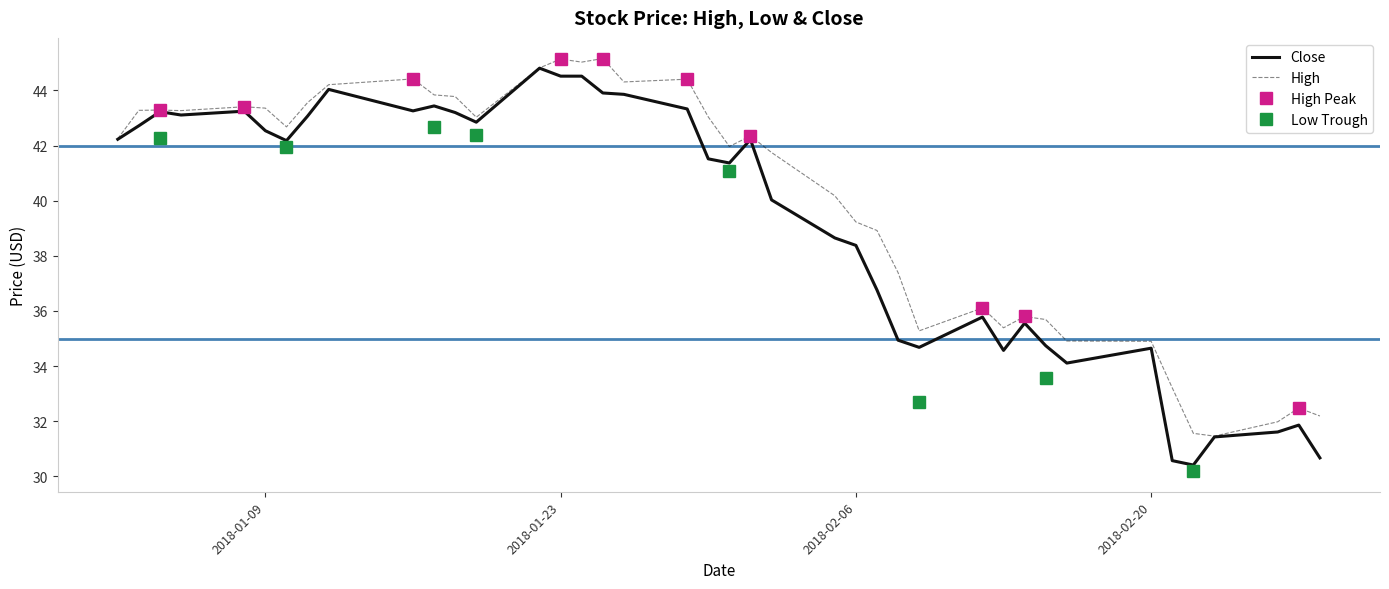

What is the maximum value shown in the chart?

45.2